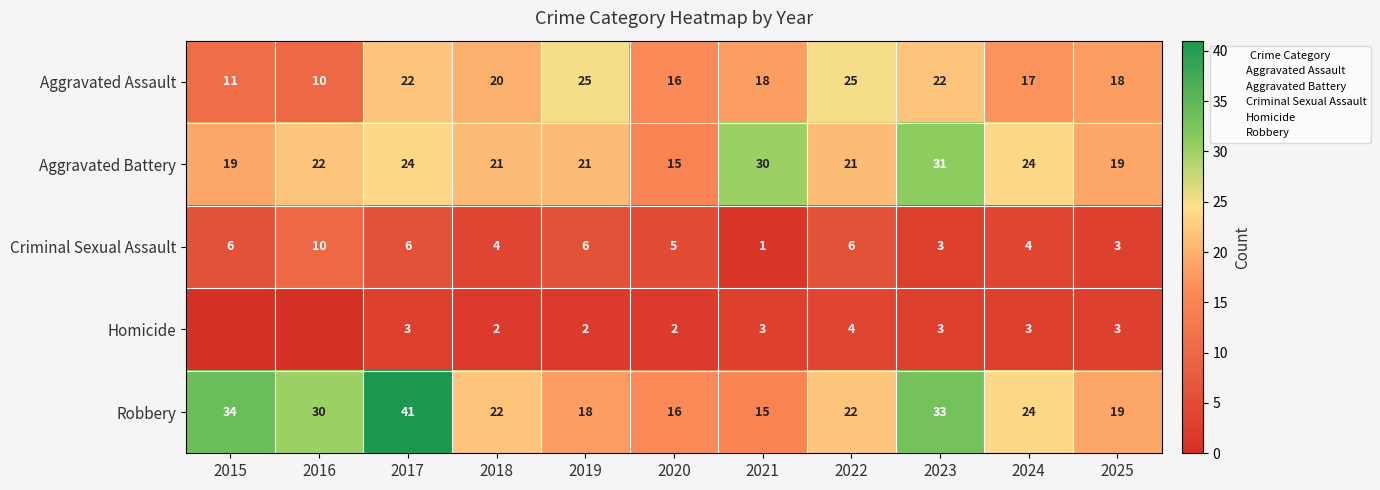

Which series has the largest range (max minus min)?

Robbery